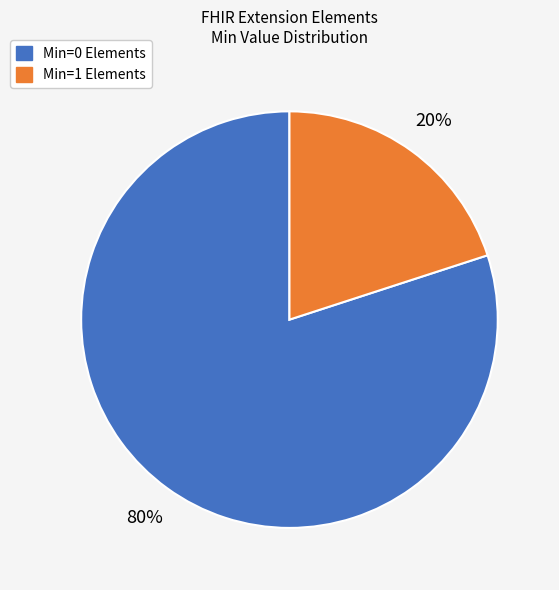

To the nearest percent, what is the difference between the largest and smallest slice percentages?

60%